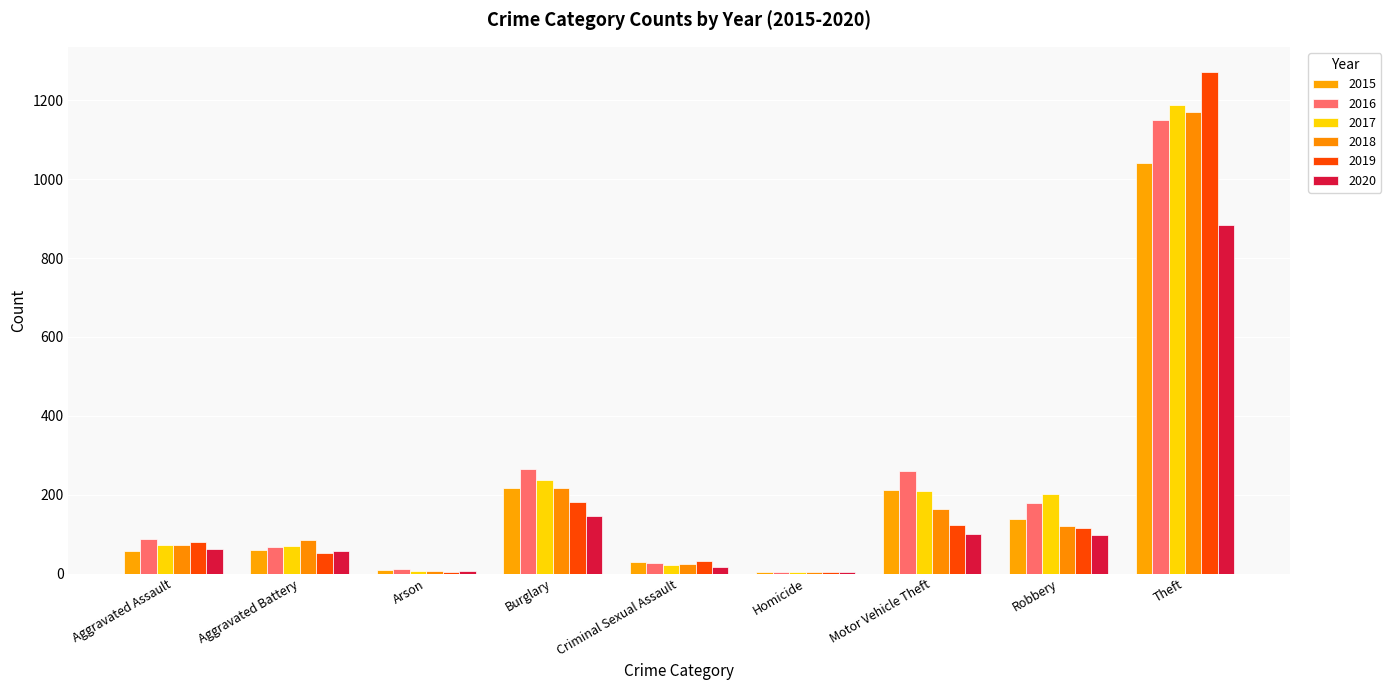

How many categories are shown in the chart?

9